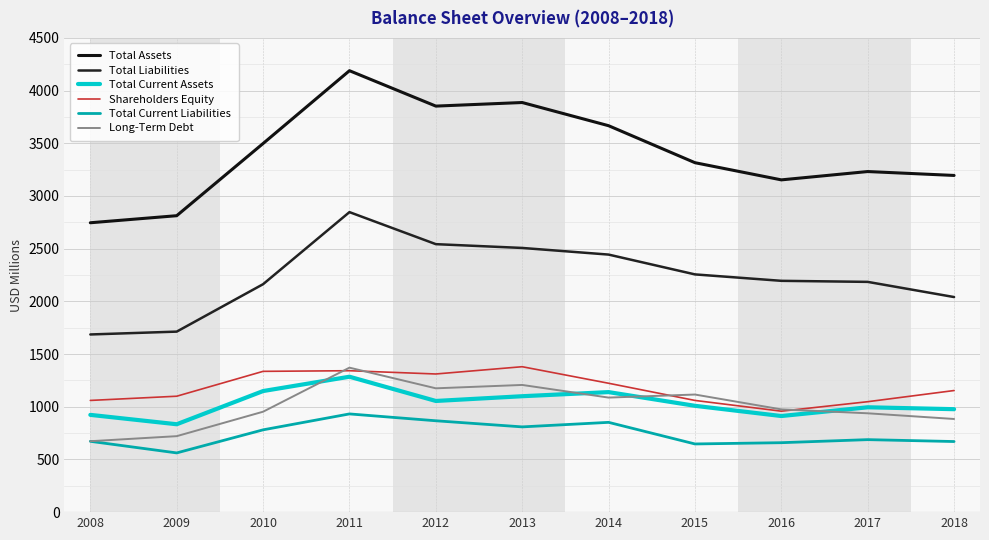

Between which two adjacent categories do Total Current Assets and Long-Term Debt first intersect?

2010 and 2011